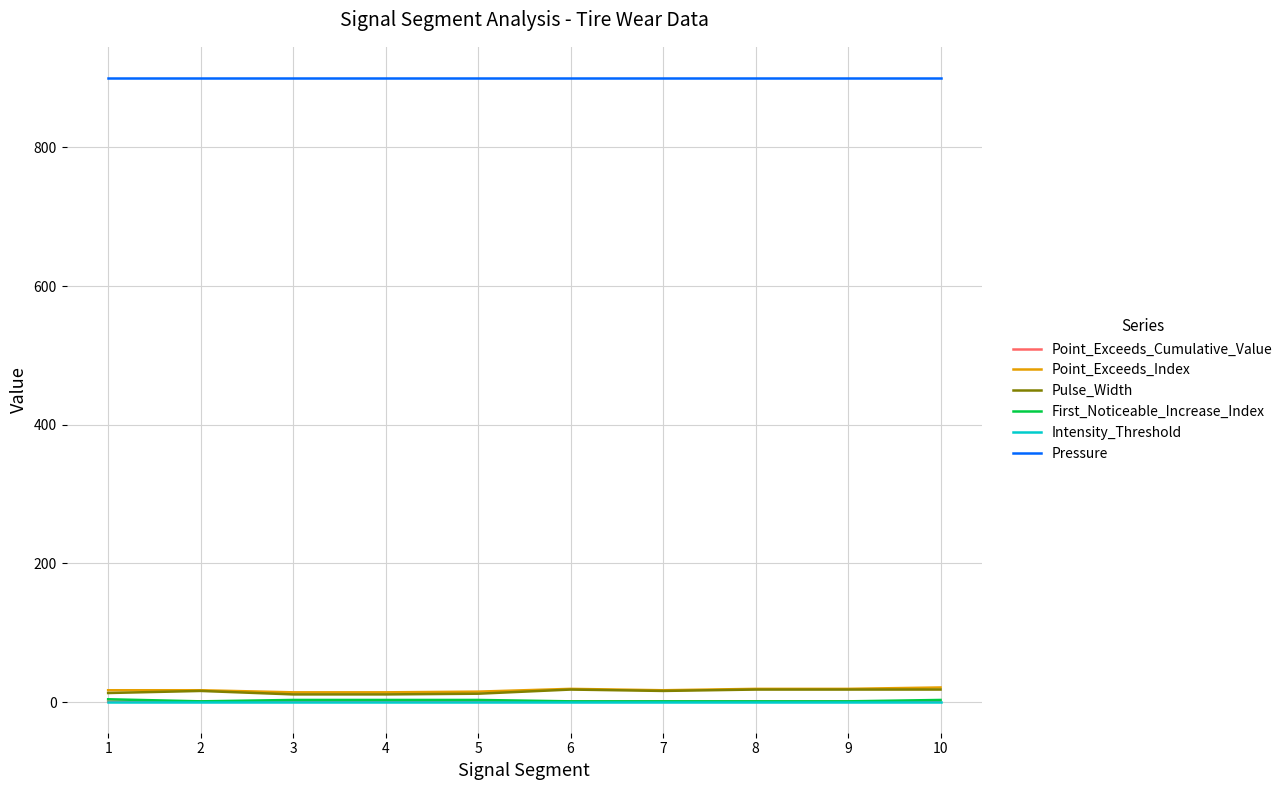

What is the highest value of the Point_Exceeds_Index series?

21.0